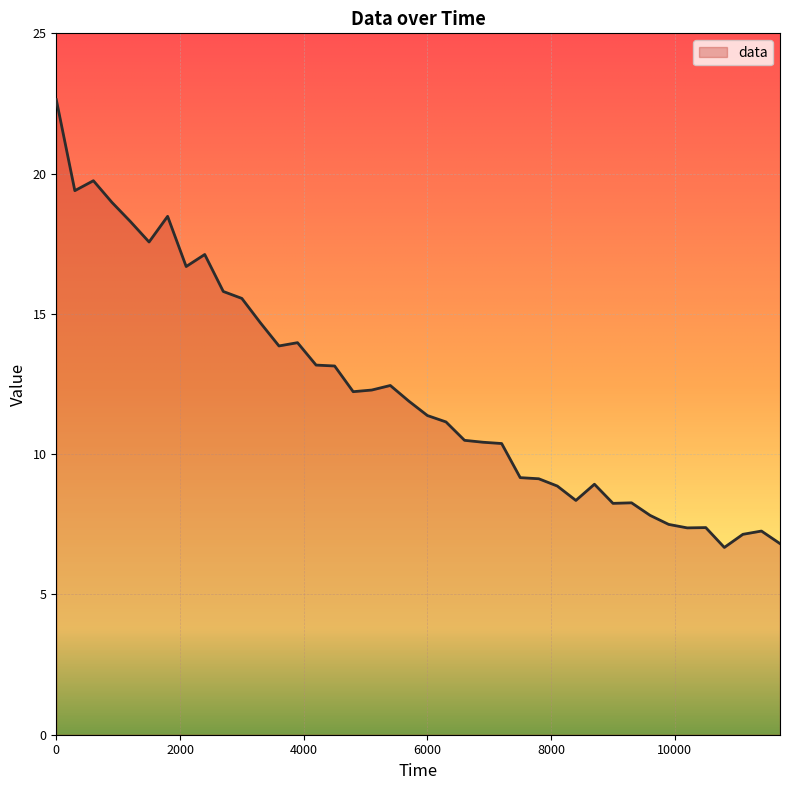

What is the difference between the maximum and minimum values?

16.0